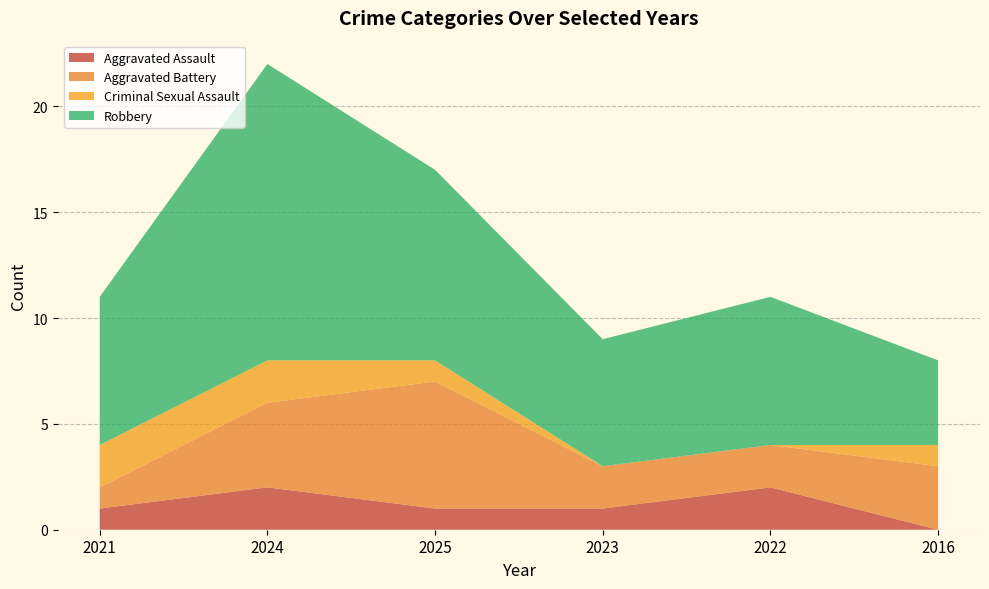

Reading right to left, list all the values displayed in this chart.

Aggravated Assault: 0	2	1	1	2	1
Aggravated Battery: 3	2	2	6	4	1
Criminal Sexual Assault: 1	0	0	1	2	2
Robbery: 4	7	6	9	14	7
Total: 8	11	9	17	22	11